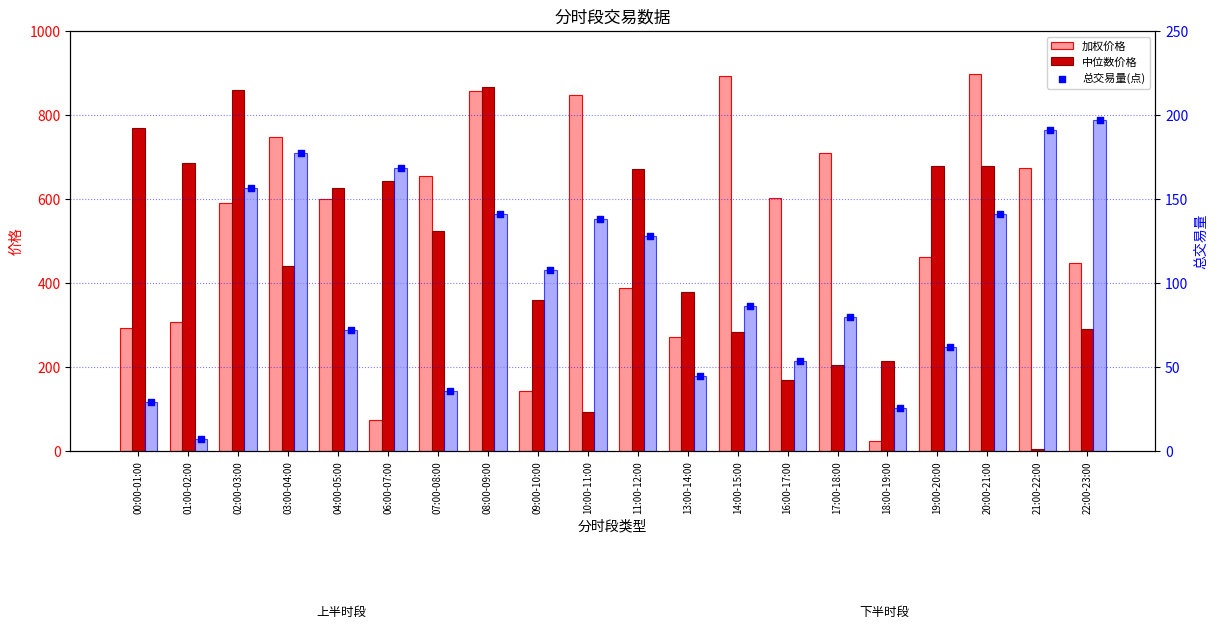

What are all the series names shown in the legend?

加权价格, 中位数价格, 总交易量, 总交易量(点)